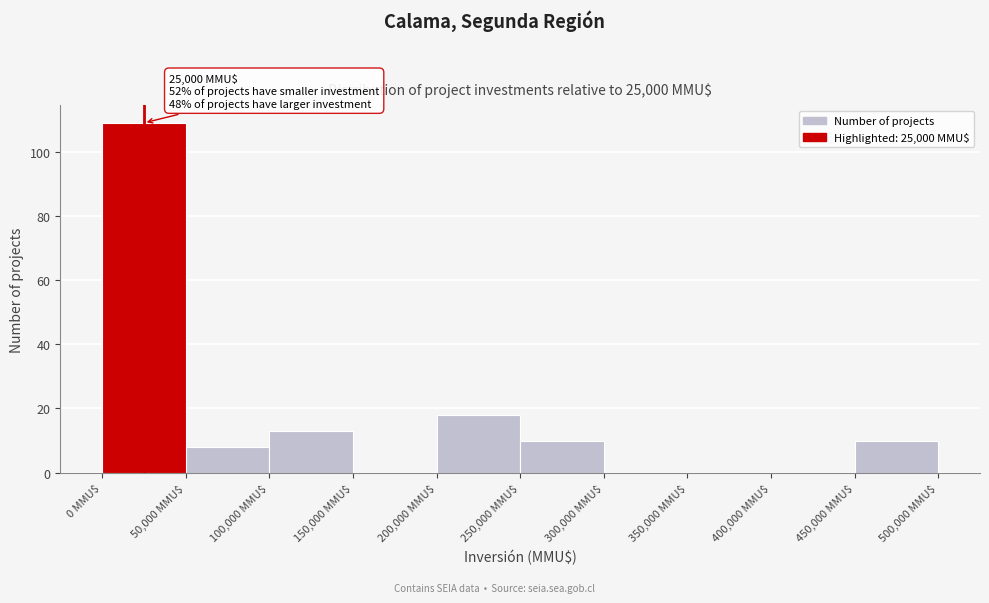

Over which range of the x-axis is the bar tallest?

0 to 50000